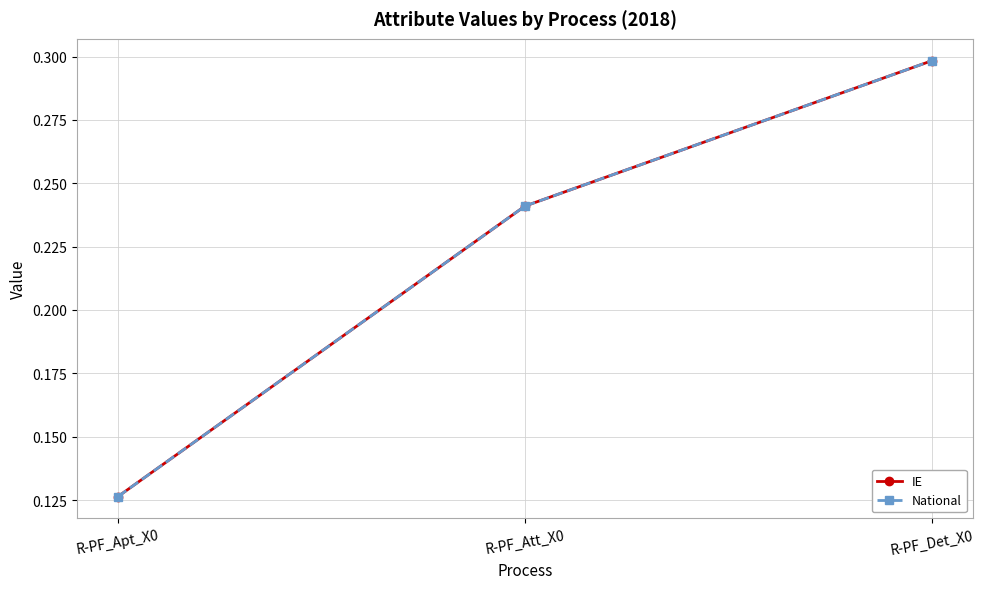

True or false: National has a value of 0.1 at R-PF_Apt_X0.

True